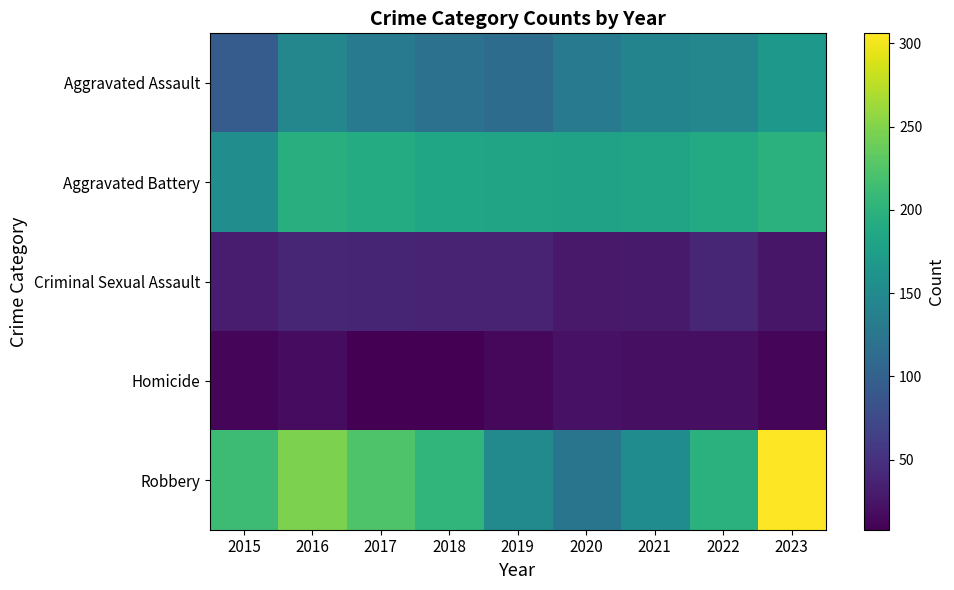

Reading left to right, transcribe all the data shown in this chart.

Aggravated Assault: 2015=95	2016=146	2017=131	2018=119	2019=113	2020=131	2021=142	2022=146	2023=167
Aggravated Battery: 2015=154	2016=196	2017=191	2018=183	2019=182	2020=180	2021=182	2022=190	2023=198
Criminal Sexual Assault: 2015=31	2016=40	2017=39	2018=38	2019=37	2020=28	2021=30	2022=40	2023=26
Homicide: 2015=13	2016=18	2017=8	2018=8	2019=14	2020=22	2021=20	2022=20	2023=12
Robbery: 2015=212	2016=247	2017=224	2018=204	2019=150	2020=124	2021=153	2022=198	2023=306